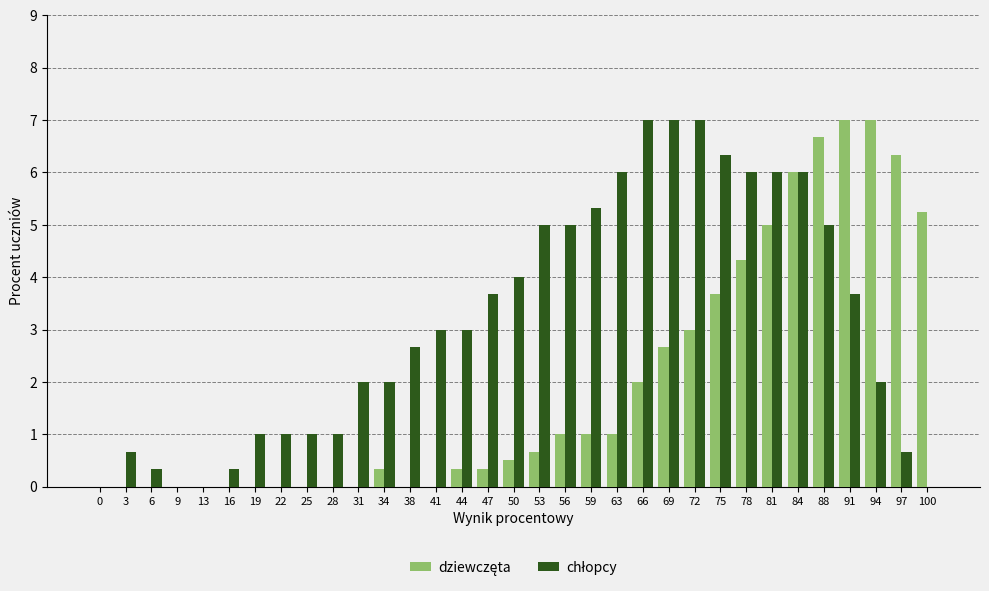

Does the chart contain stacked bars?

No